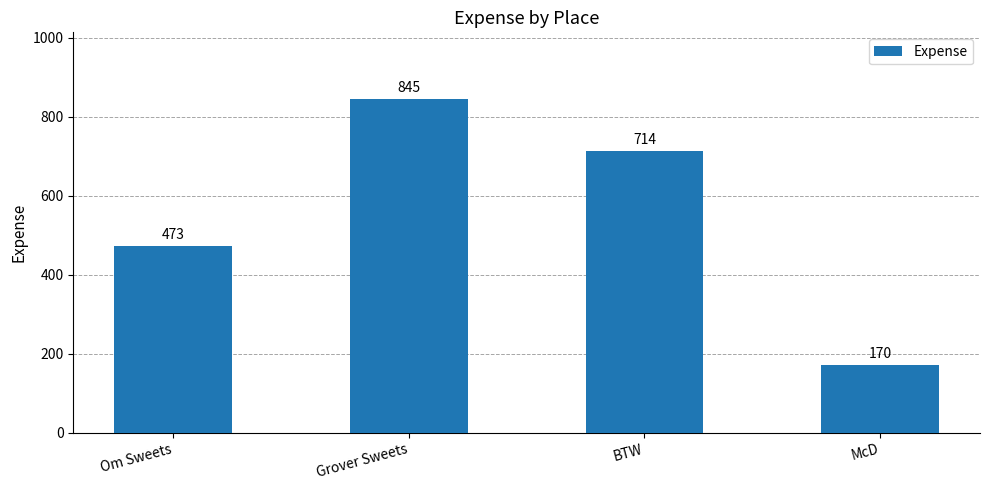

How many values are between 473 and 845?

3